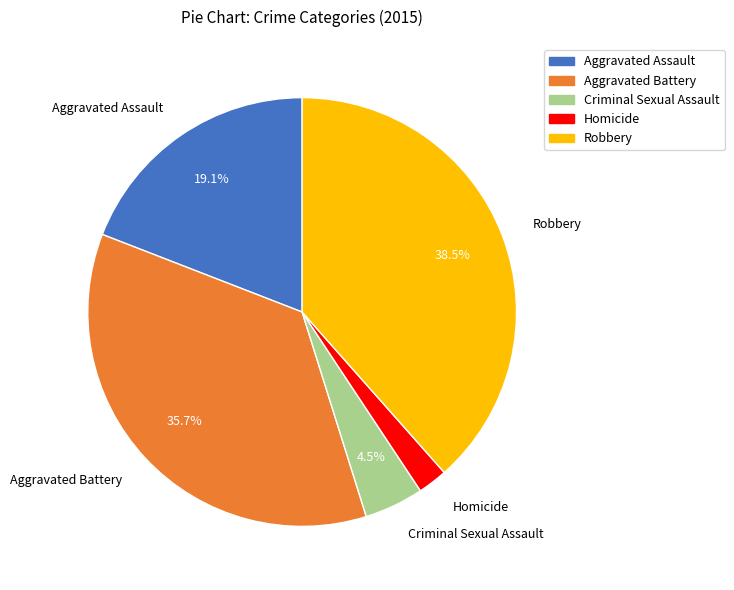

Combined, do Criminal Sexual Assault and Robbery account for over 50%?

No